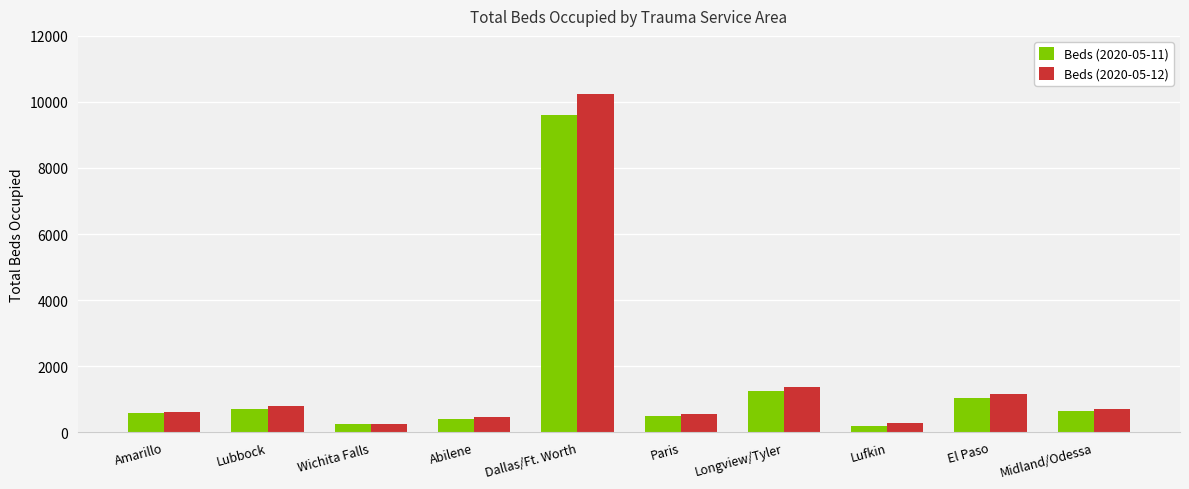

What is the difference between the Beds (2020-05-11) values at Longview/Tyler and Dallas/Ft. Worth?

8357